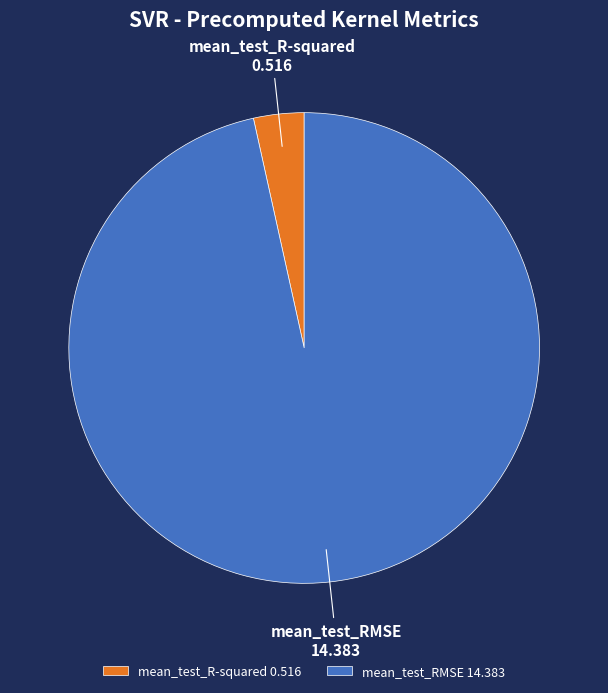

Is it true that mean_test_RMSE is 84% of the pie?

False